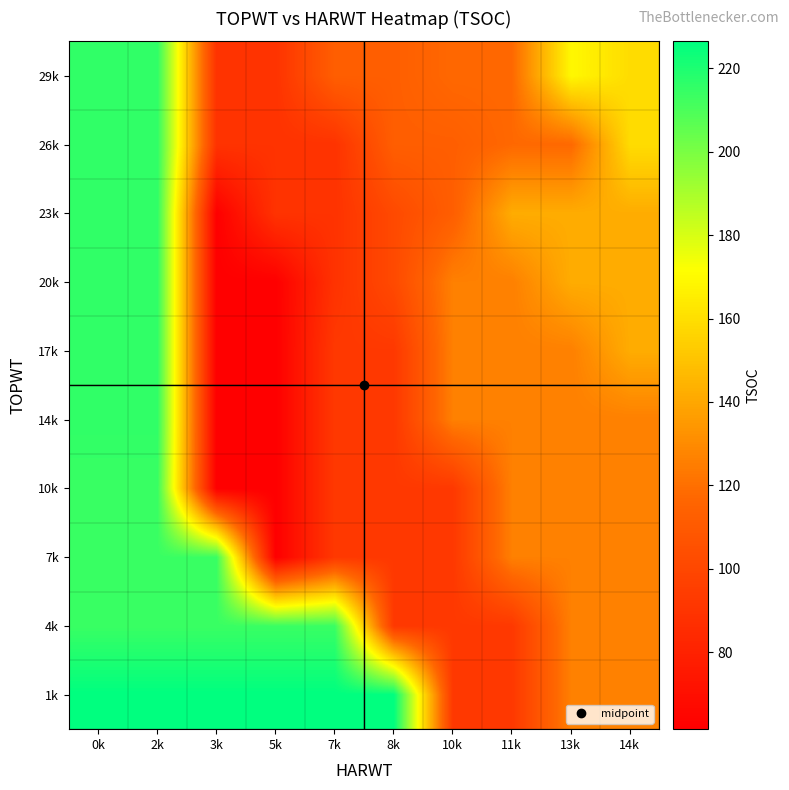

Reading left to right, what are all the values shown in this chart?

1k: 0k=226.5	2k=226.5	3k=226.5	5k=226.5	7k=226.5	8k=226.5	10k=92.2	11k=92.2	13k=126.0	14k=126.0
4k: 0k=214.0	2k=214.0	3k=214.0	5k=214.0	7k=214.0	8k=92.2	10k=92.2	11k=92.2	13k=126.0	14k=126.0
7k: 0k=214.0	2k=214.0	3k=214.0	5k=61.5	7k=92.2	8k=92.2	10k=92.2	11k=126.0	13k=126.0	14k=126.0
10k: 0k=214.0	2k=214.0	3k=61.5	5k=61.5	7k=92.2	8k=92.2	10k=92.2	11k=126.0	13k=126.0	14k=126.0
14k: 0k=216.0	2k=216.0	3k=61.5	5k=61.5	7k=92.2	8k=92.2	10k=126.0	11k=126.0	13k=126.0	14k=126.0
17k: 0k=216.0	2k=216.0	3k=61.5	5k=61.5	7k=92.2	8k=92.2	10k=126.0	11k=126.0	13k=126.0	14k=141.8
20k: 0k=216.0	2k=216.0	3k=61.5	5k=61.5	7k=89.2	8k=101.4	10k=126.0	11k=126.0	13k=141.8	14k=141.8
23k: 0k=216.0	2k=216.0	3k=61.5	5k=89.2	7k=89.2	8k=101.4	10k=112.6	11k=141.8	13k=141.8	14k=141.8
26k: 0k=216.0	2k=216.0	3k=89.2	5k=89.2	7k=89.2	8k=112.6	10k=112.6	11k=117.5	13k=117.5	14k=159.0
29k: 0k=216.0	2k=216.0	3k=89.2	5k=89.2	7k=112.6	8k=112.6	10k=117.5	11k=117.5	13k=169.0	14k=159.0